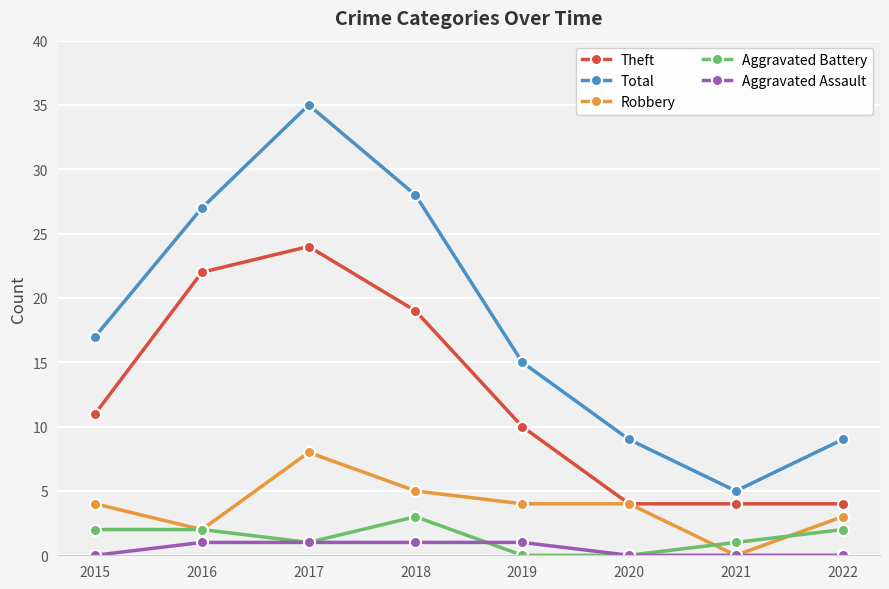

Read the Total value at 2015.

17